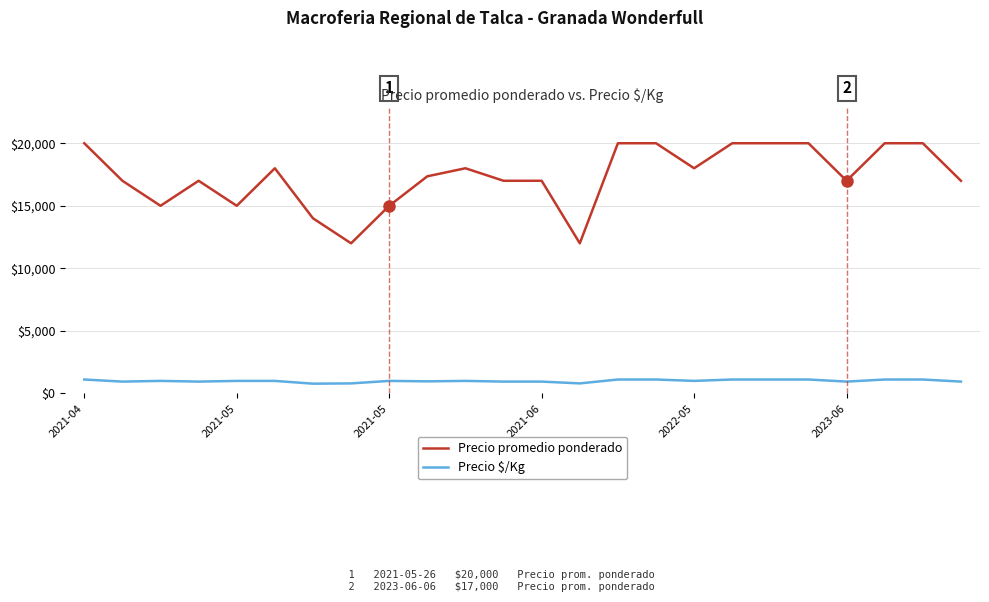

Rank the series by their maximum value, from highest to lowest.

Precio promedio ponderado, Precio $/Kg